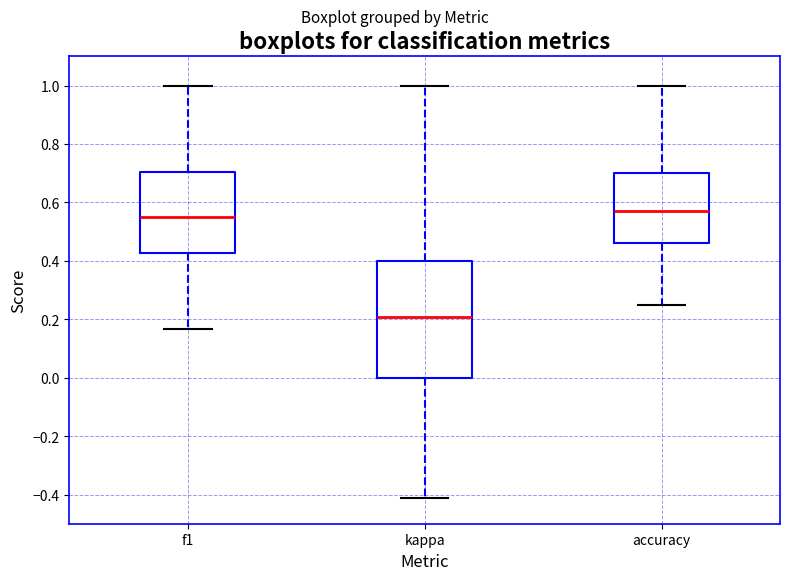

Reading left to right, transcribe this box plot: for each box, give where its median line is, the range the box spans, and where its two whiskers end, as read against the y-axis. The values are not printed on the chart, so give them approximately, as read against the axis.

f1: median 0.54, box 0.42 to 0.70, whiskers 0.16 to 1.00
kappa: median 0.20, box 0.00 to 0.40, whiskers -0.42 to 1.00
accuracy: median 0.58, box 0.46 to 0.70, whiskers 0.26 to 1.00